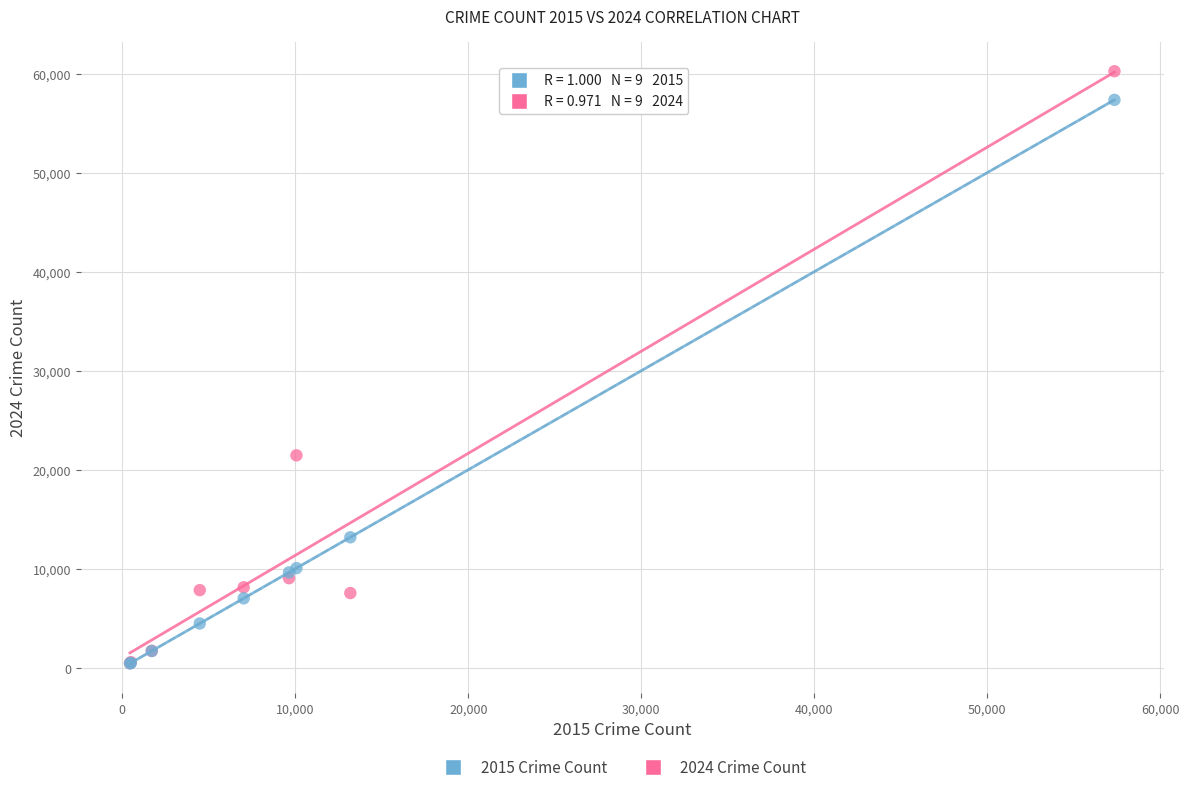

Across all series, what Y value is closest to 30345?

21459